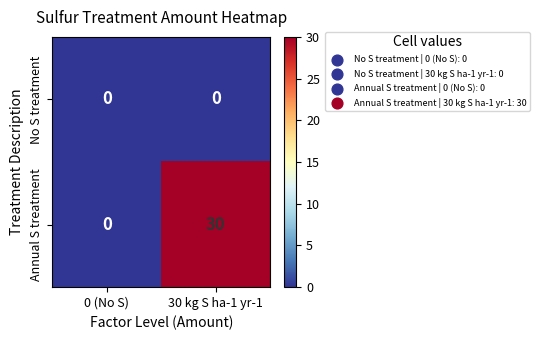

List the series in order of their peak value, highest first.

Annual S treatment, No S treatment